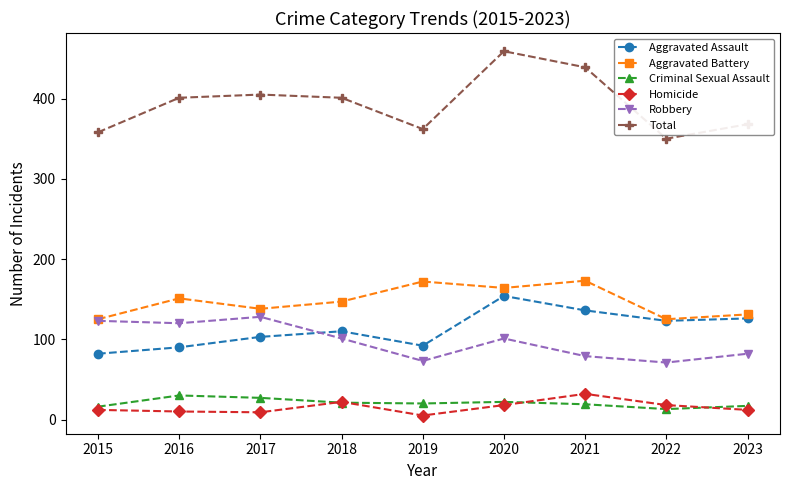

True or false: Aggravated Battery and Criminal Sexual Assault intersect in this chart.

False